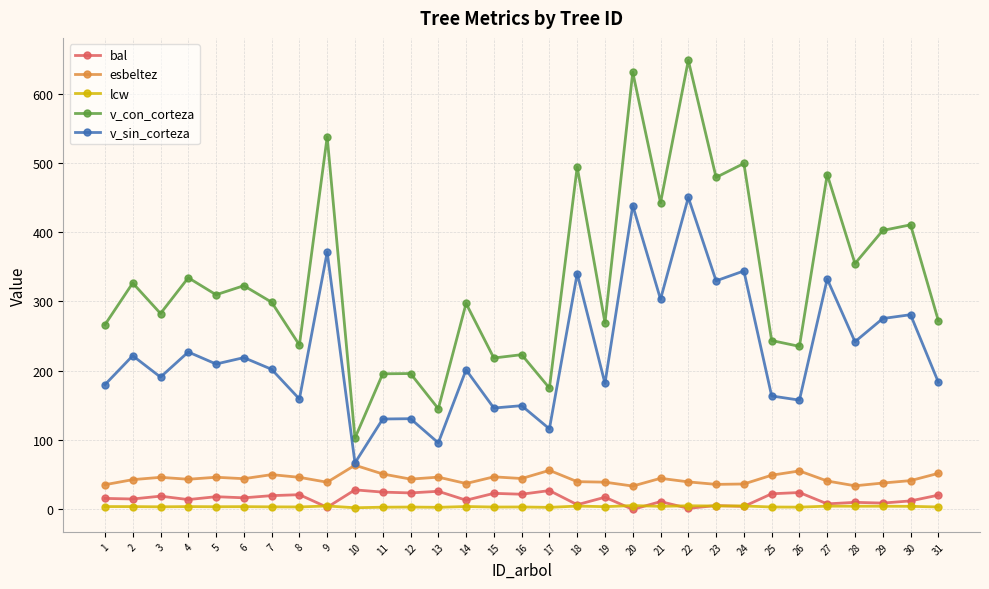

What is the highest value of the esbeltez series?

63.8